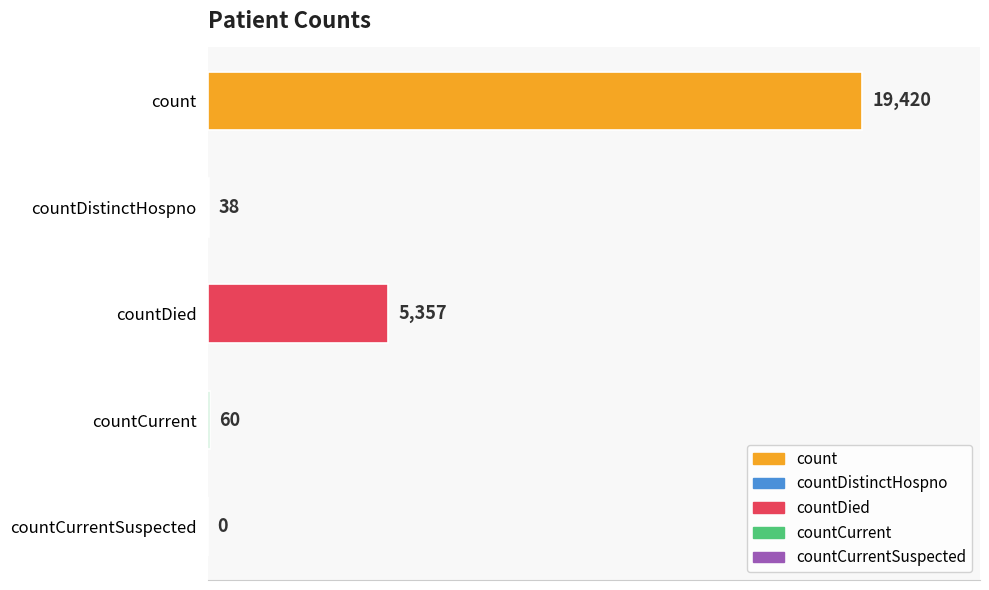

At which label is the value closest to 9710?

countDied